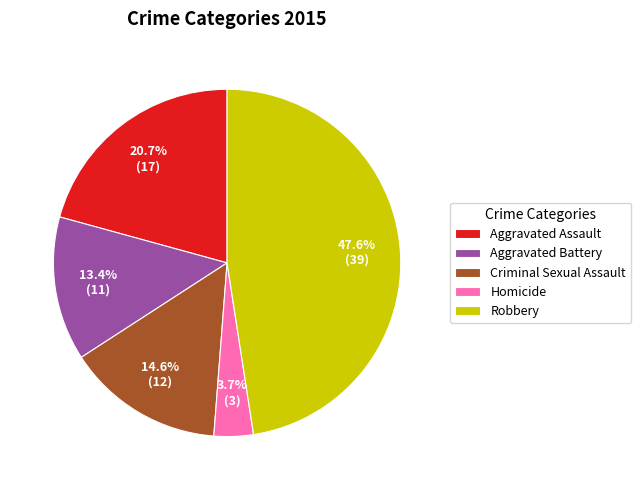

To the nearest percent, what is the combined percentage of Homicide and Aggravated Battery?

17%